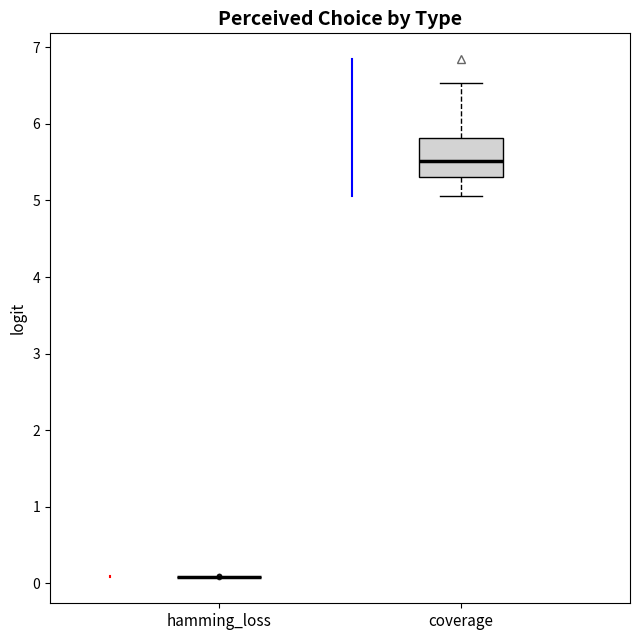

Reading left to right, read every box against the y-axis: the position of its median line, the range the box covers, and the ends of its whiskers. The values are not printed on the chart, so give them approximately, as read against the axis.

hamming_loss: box collapsed to a line at 0.1, whiskers 0.1 to 0.1
coverage: median 5.5, box 5.3 to 5.8, whiskers 5.1 to 6.5